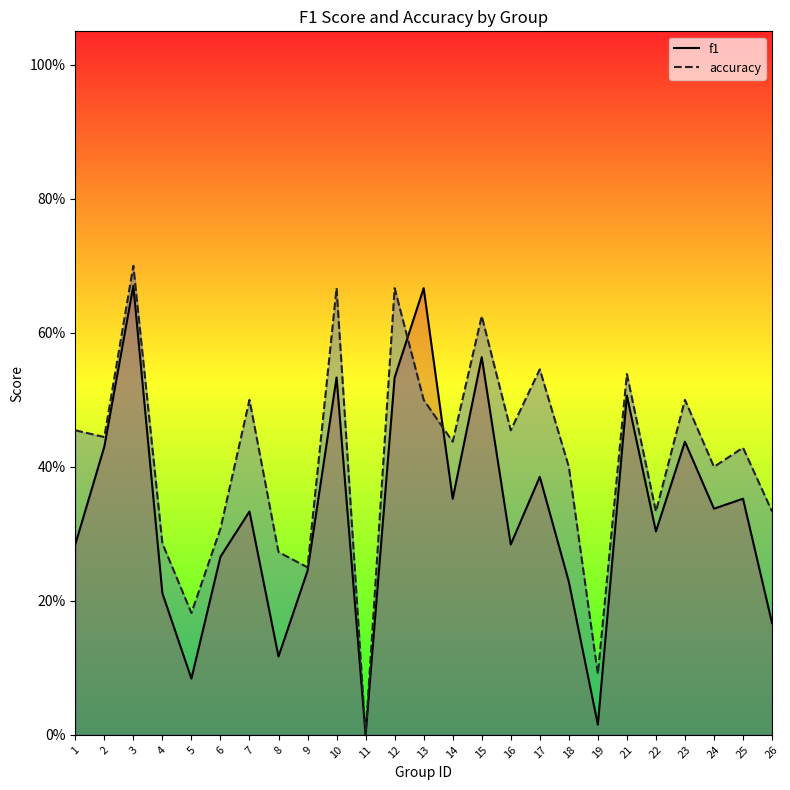

At how many categories does at least one series exceed 0?

24